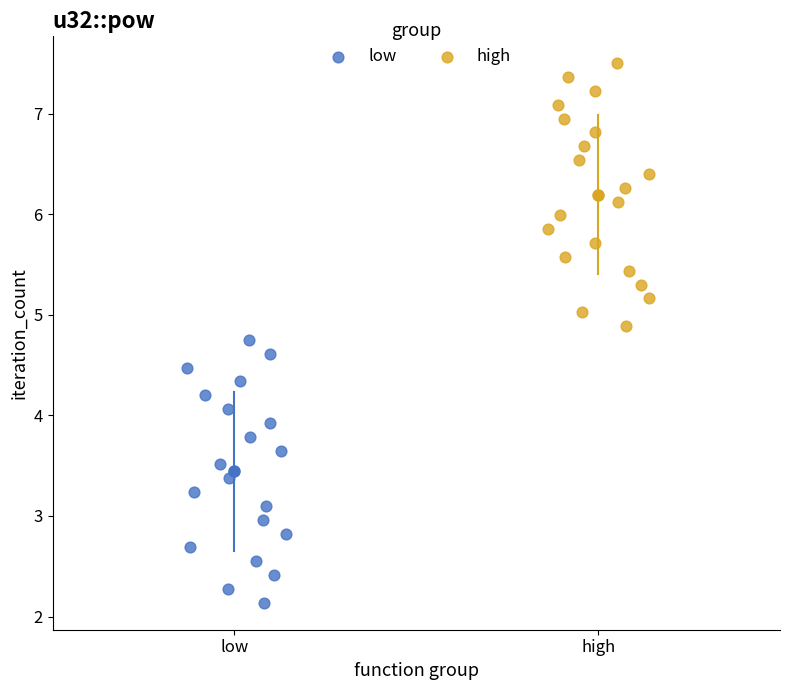

Which series reaches the minimum Y coordinate?

low